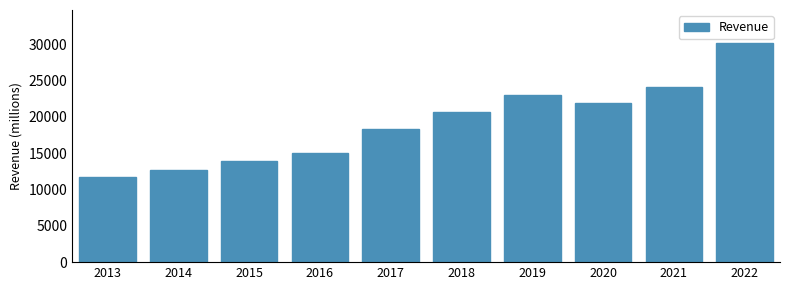

Reading right to left, extract all data points from this chart.

30187	24105	21846	22977	20609	18358	15082	13880	12702	11778